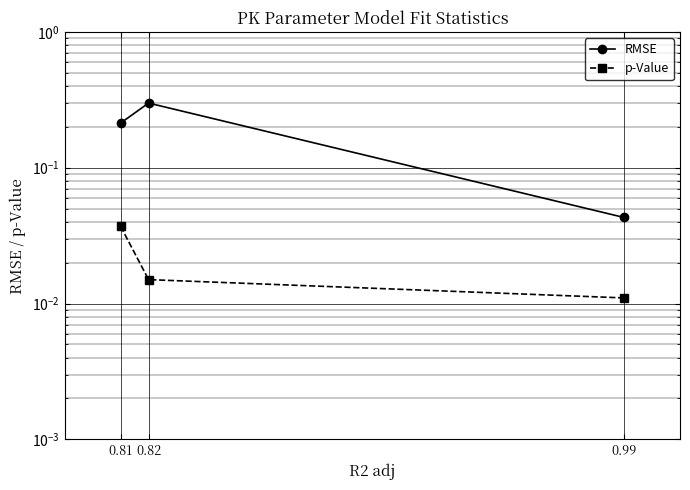

At 0.82, list the series in order from smallest to largest.

p-Value, RMSE